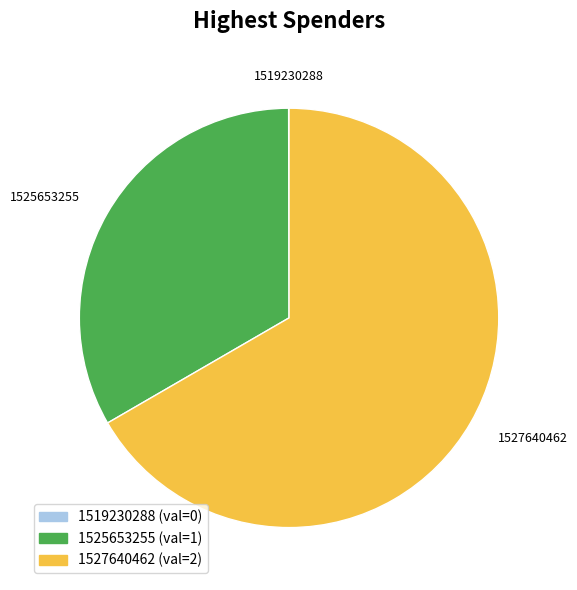

Is there any slice that represents more than half of the pie?

Yes